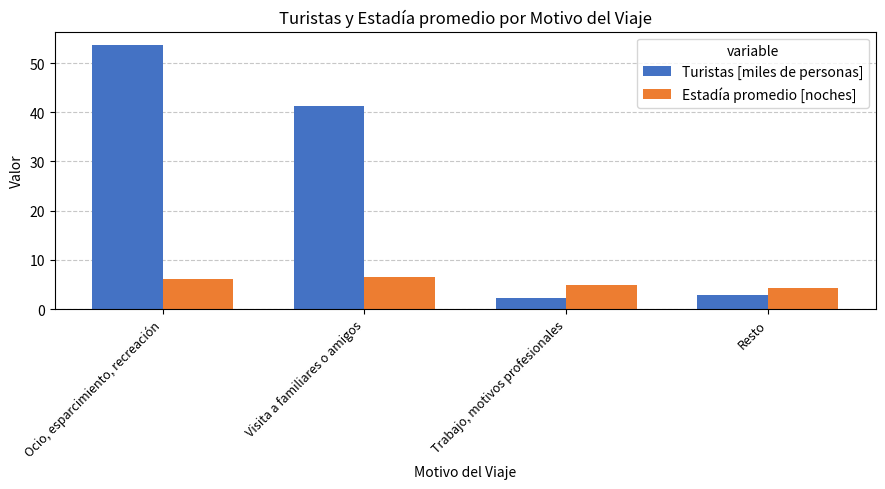

What is the difference between the second highest and minimum values in the Turistas [miles de personas] series?

39.0